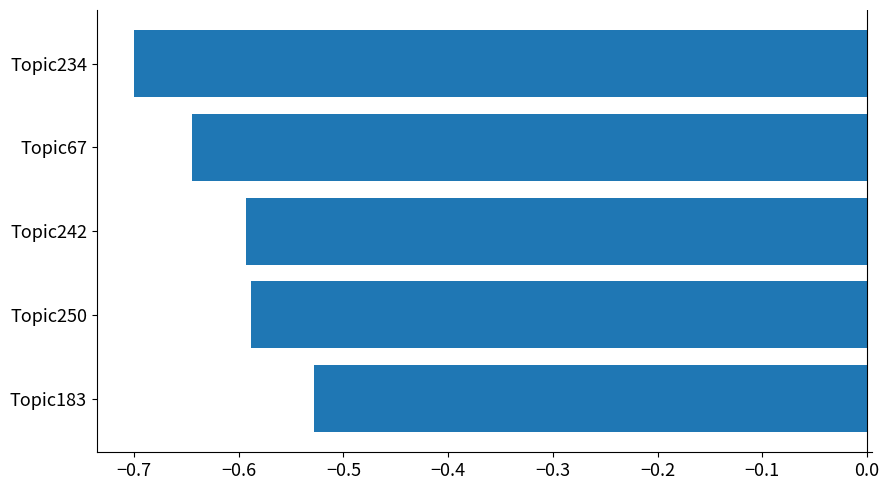

Are the bars horizontal?

Yes